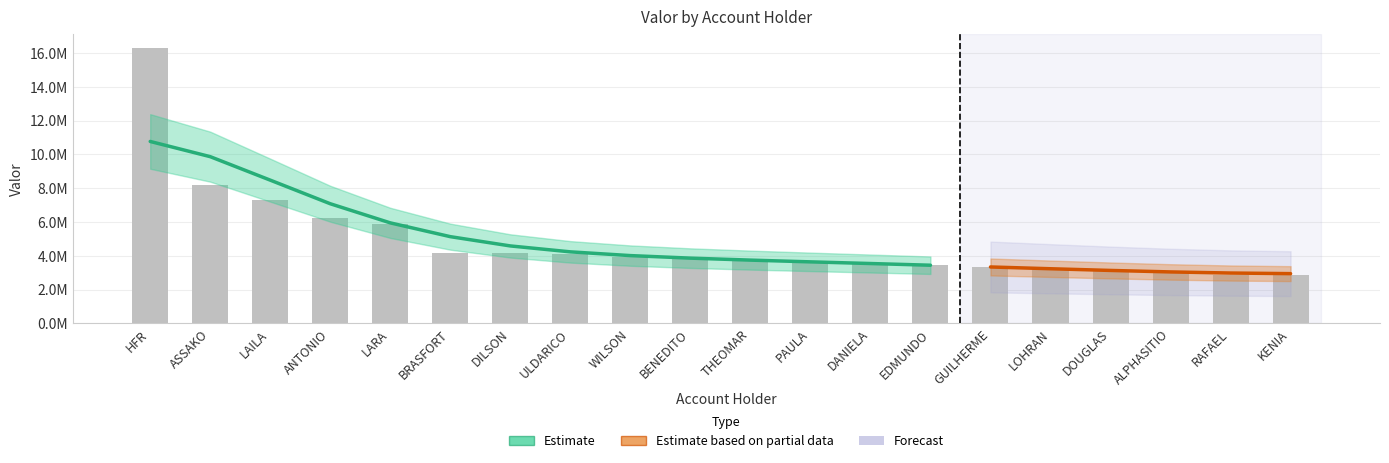

Is it true that the value at LOHRAN is 3229012.6?

True